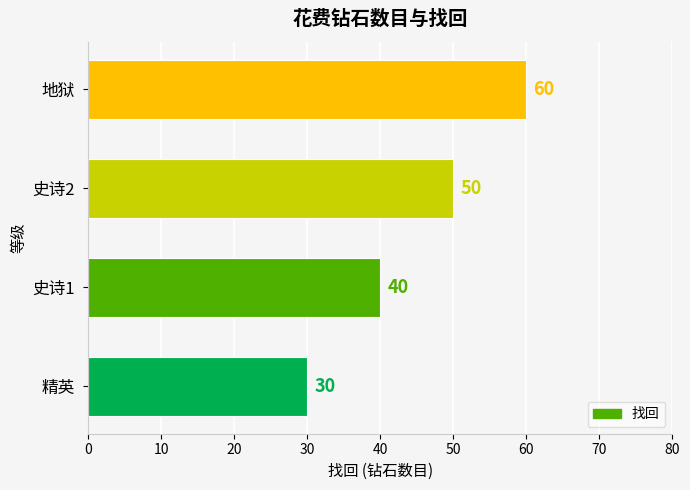

What is the approximate value at 史诗2, to the nearest 10?

50